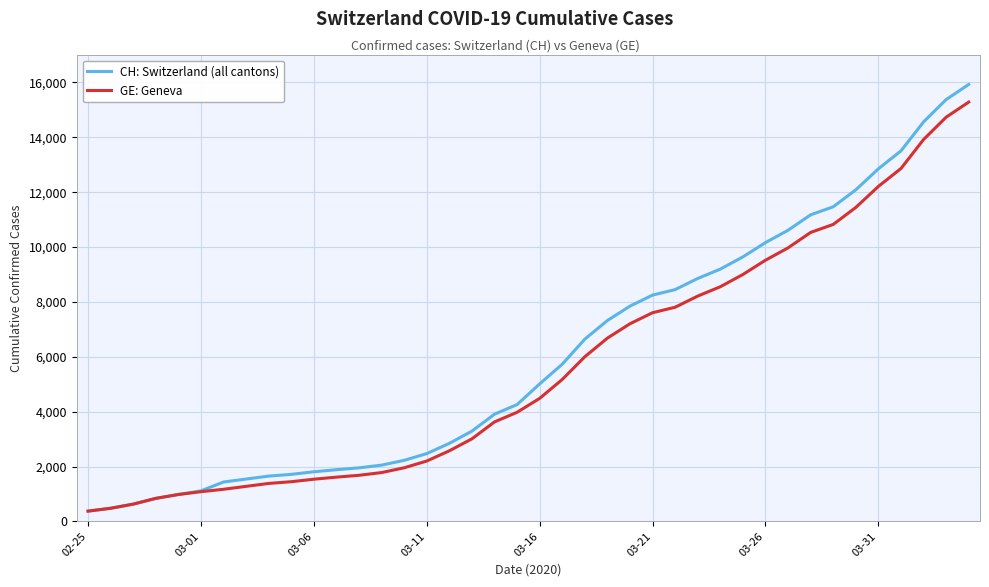

What is the average value of the CH: Switzerland (all cantons) series?

6053